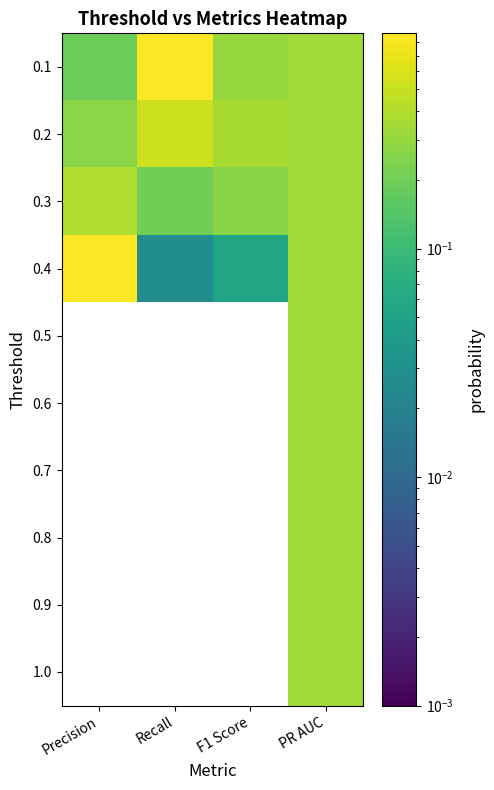

What is the total value across all series at Recall?

1.6